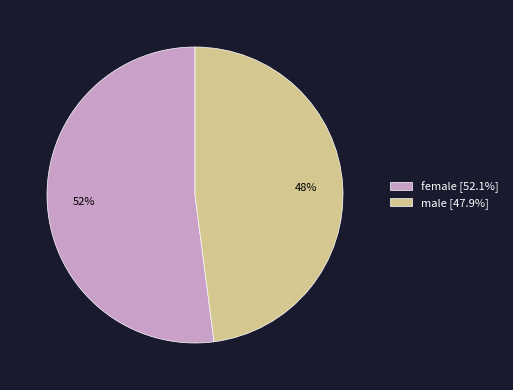

Count the number of slices in the pie.

2